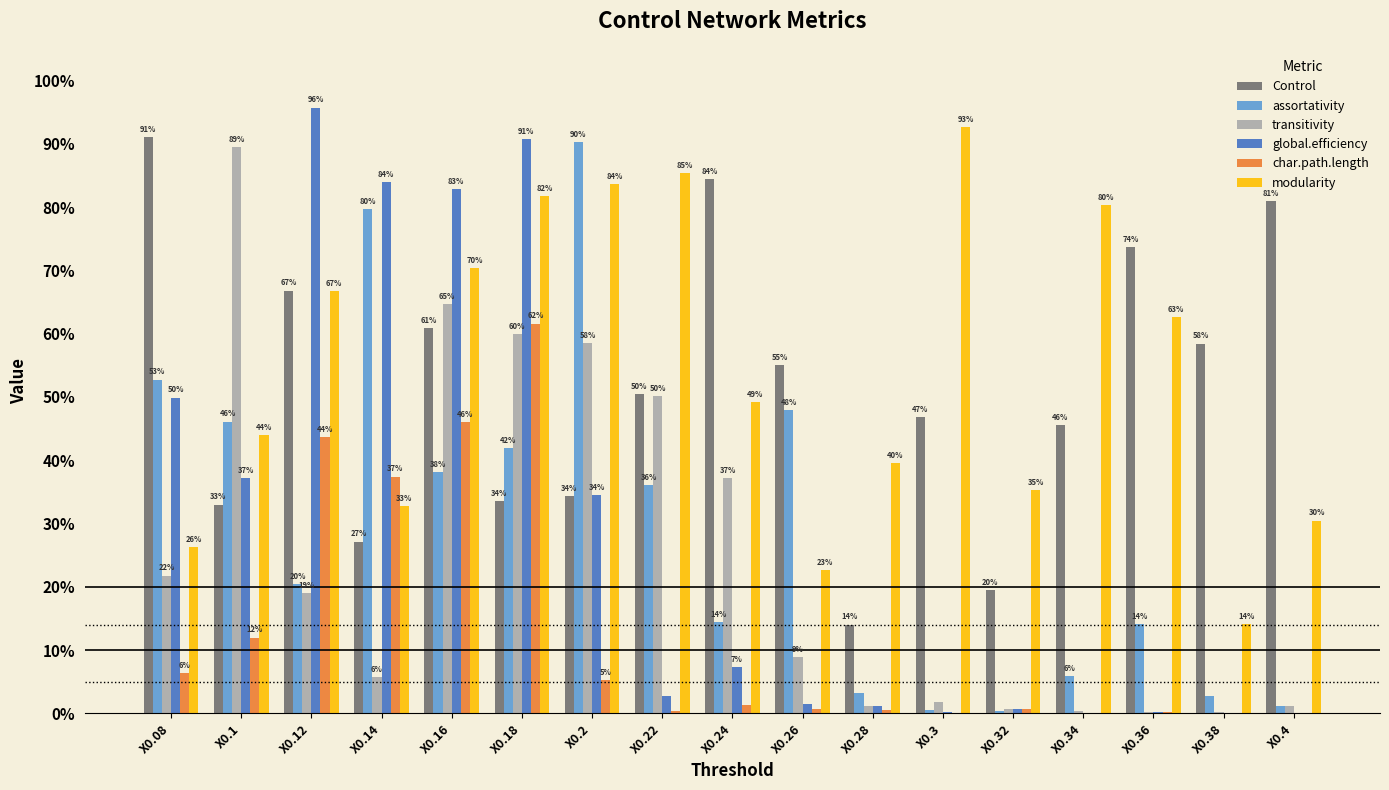

At which label is char.path.length closest to 30?

X0.14